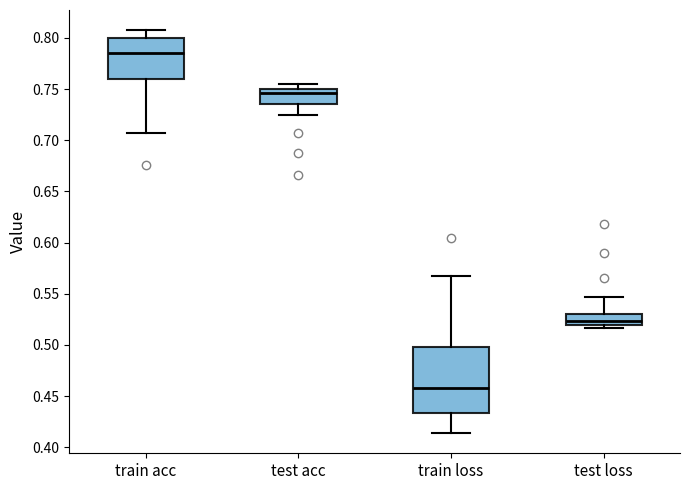

Reading left to right, read every box against the y-axis: the position of its median line, the range the box covers, and the ends of its whiskers. The values are not printed on the chart, so give them approximately, as read against the axis.

train acc: median 0.785, box 0.760 to 0.800, whiskers 0.705 to 0.810
test acc: median 0.745, box 0.735 to 0.750, whiskers 0.725 to 0.755
train loss: median 0.460, box 0.435 to 0.495, whiskers 0.415 to 0.565
test loss: median 0.525, box 0.520 to 0.530, whiskers 0.515 to 0.545